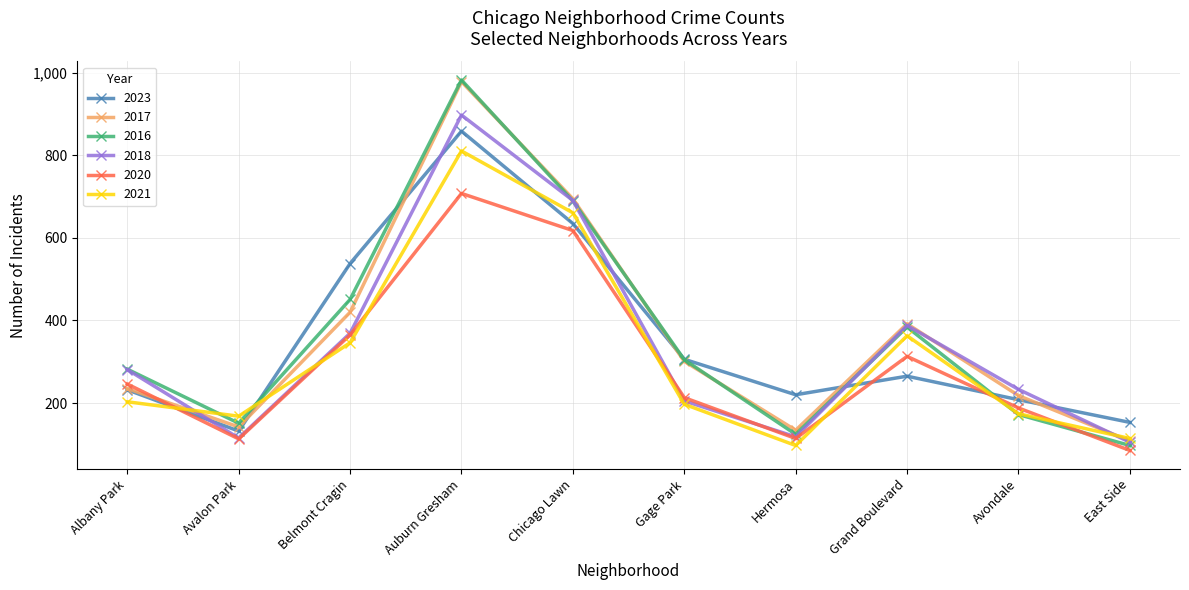

The 2017 series shows 1366 at Auburn Gresham. True or false?

False